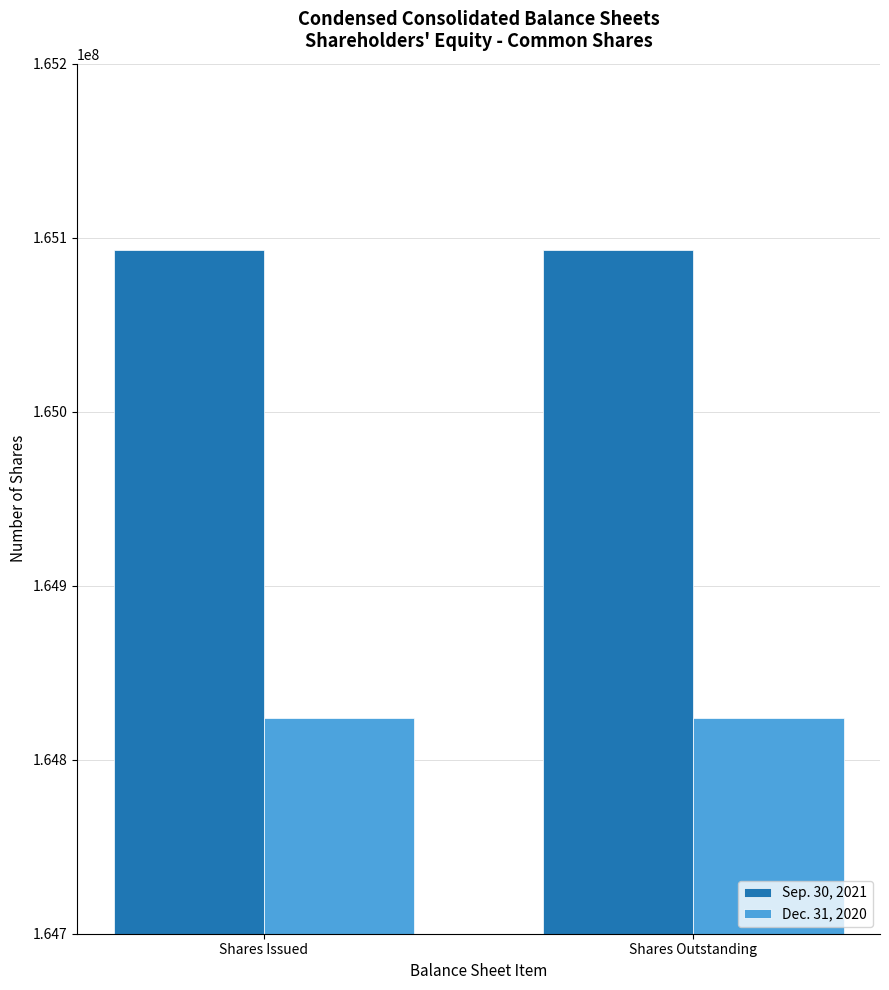

What is the sum of the Sep. 30, 2021 values at Shares Outstanding and Shares Issued?

330185276